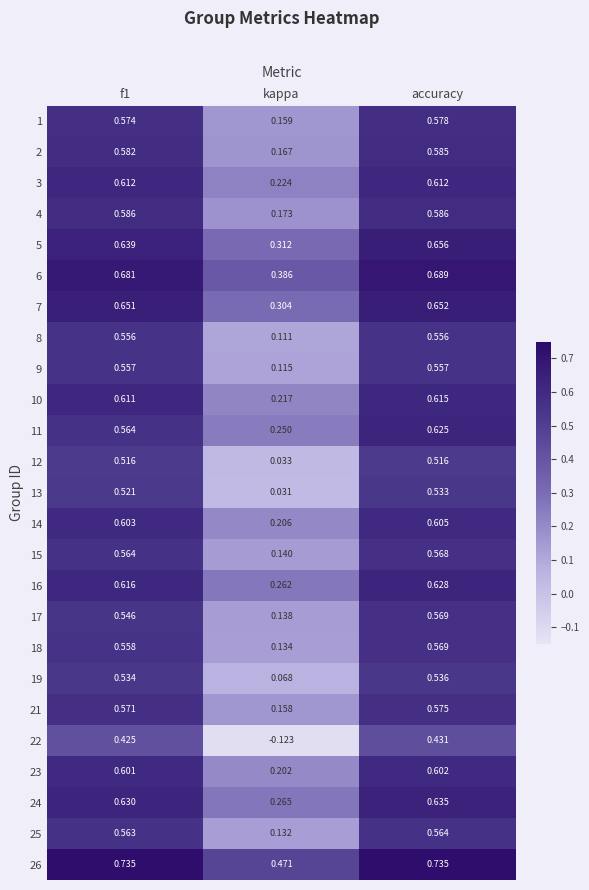

At which category is the sum across all series the highest?

accuracy